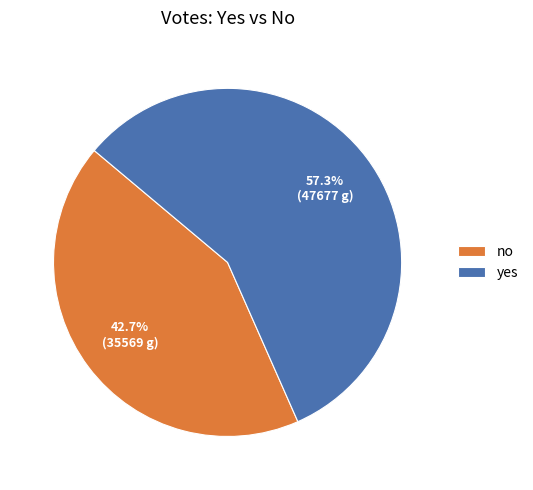

Which slice is the smallest?

no